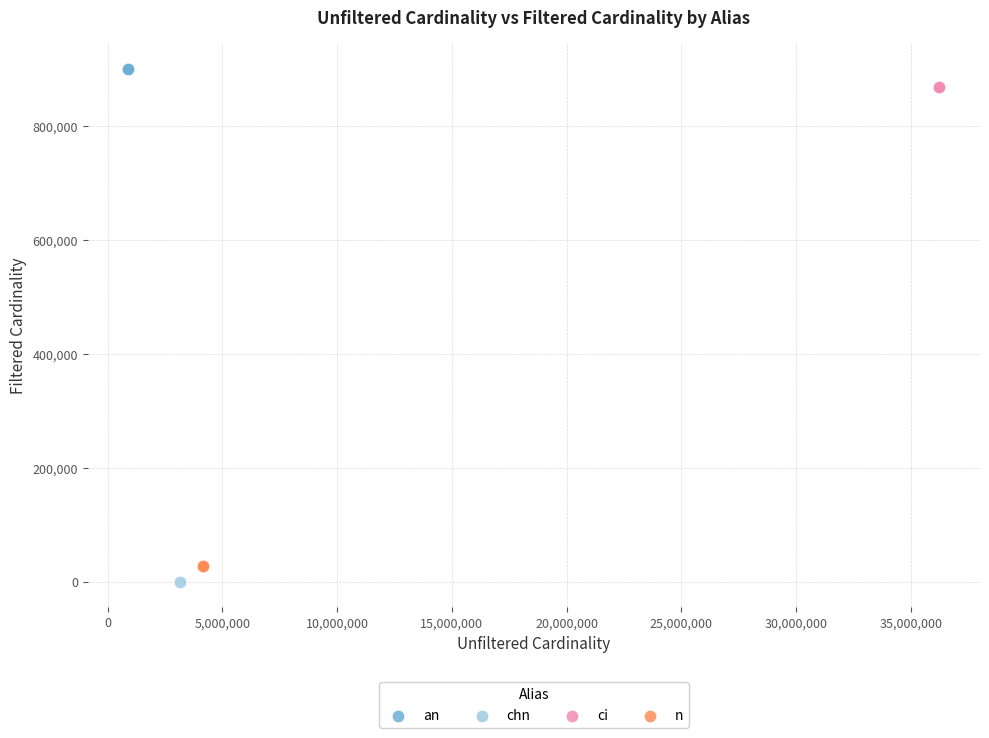

Which series reaches the minimum Y coordinate?

chn